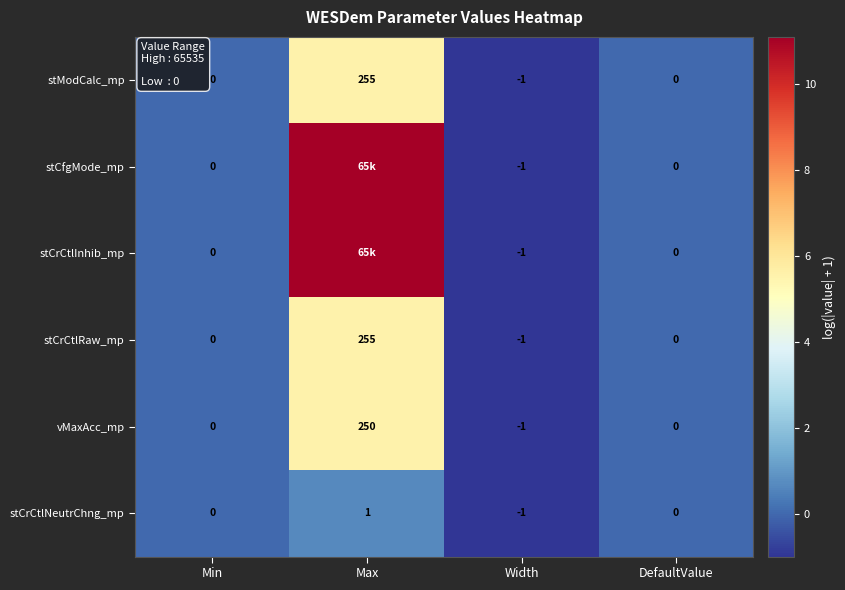

Is the value of stCrCtlRaw_mp at Min greater than the value of stModCalc_mp at Width?

Yes